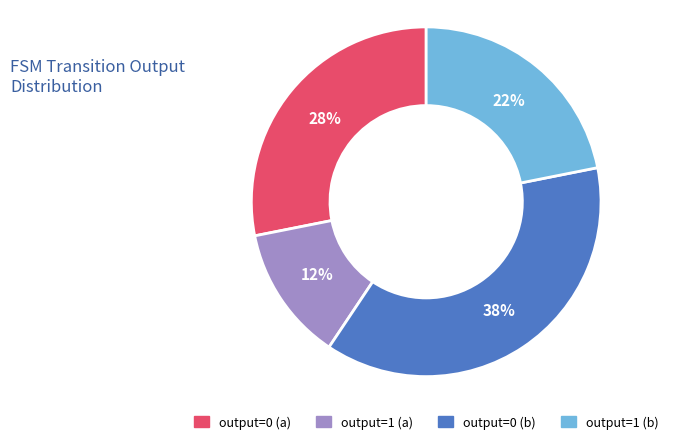

How many slices are in this pie chart?

4